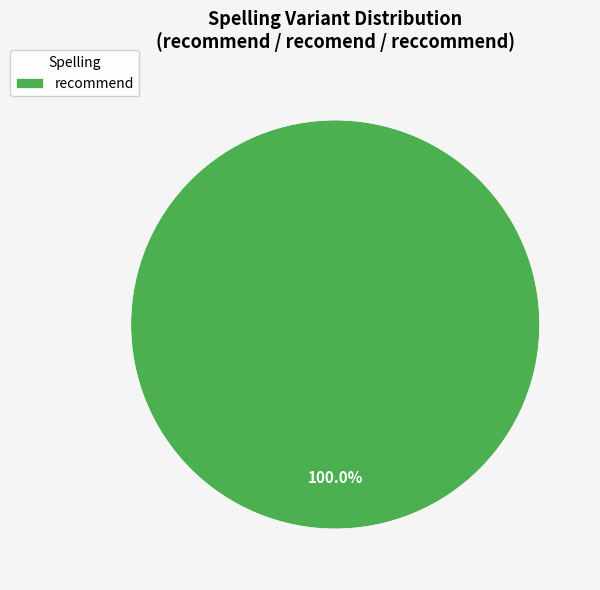

Rank the categories by value from highest to lowest.

recommend